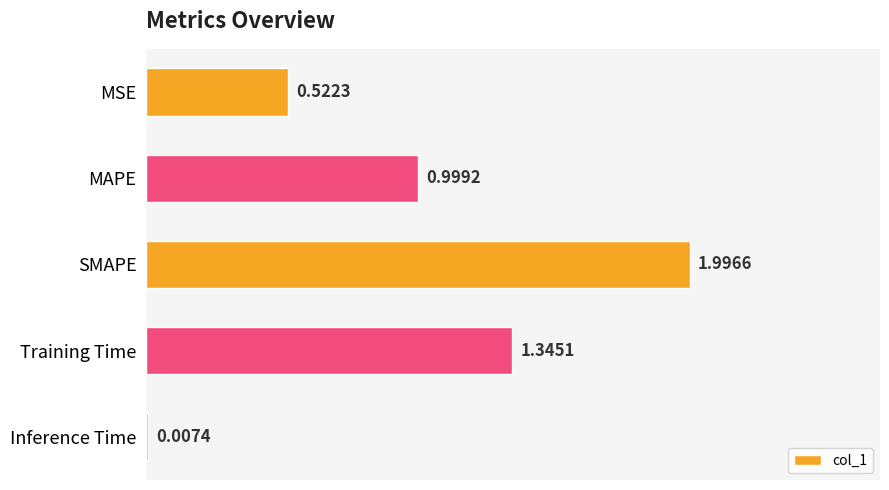

What is the sum of the values at SMAPE and MAPE?

3.0